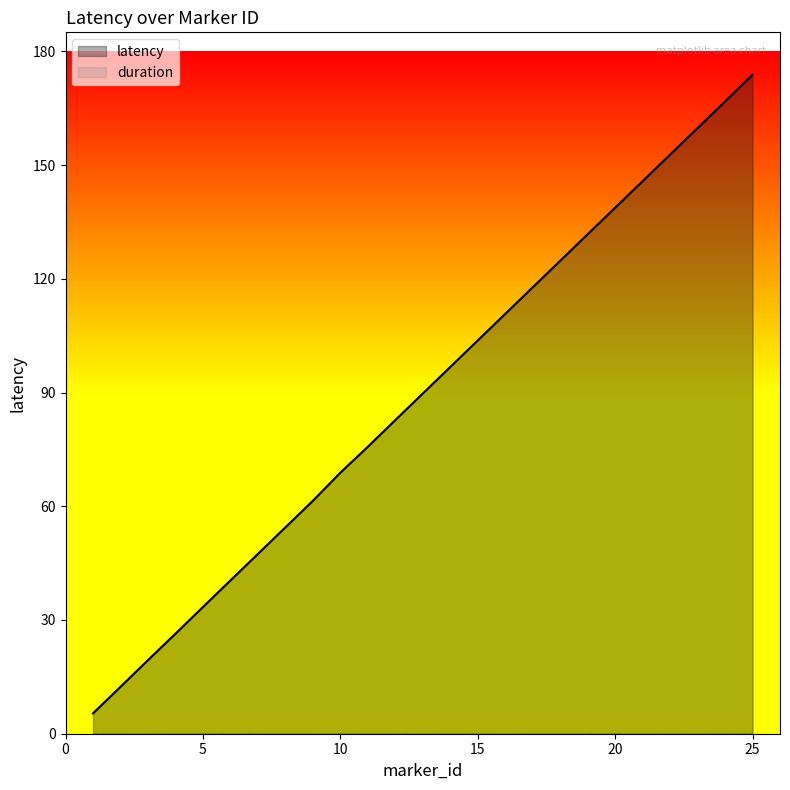

What is the difference between the maximum and second lowest values?

161.4